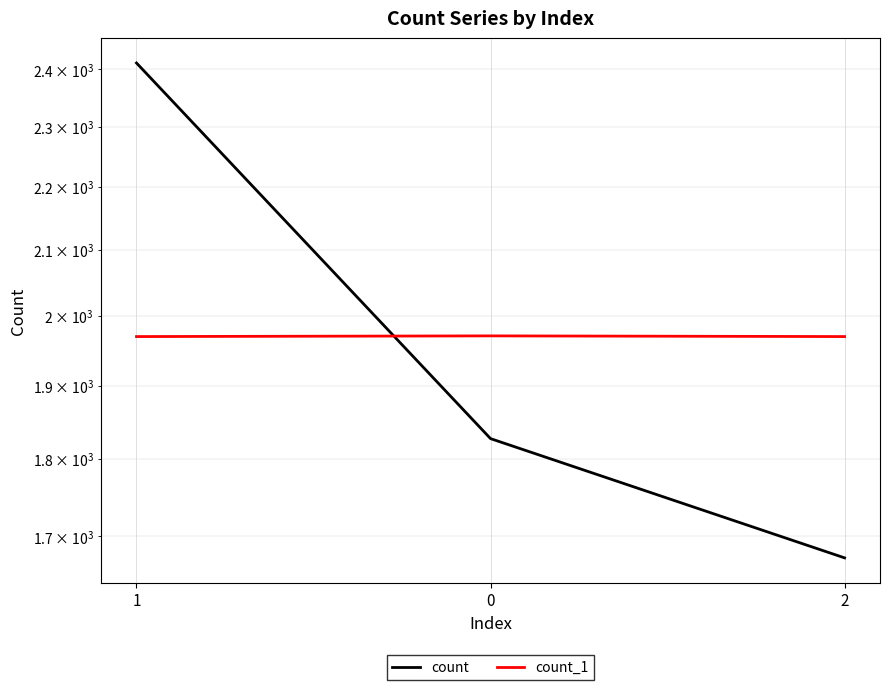

Reading left to right, what are all the values shown in this chart?

count: 2411	1827	1673
count_1: 1970	1971	1970